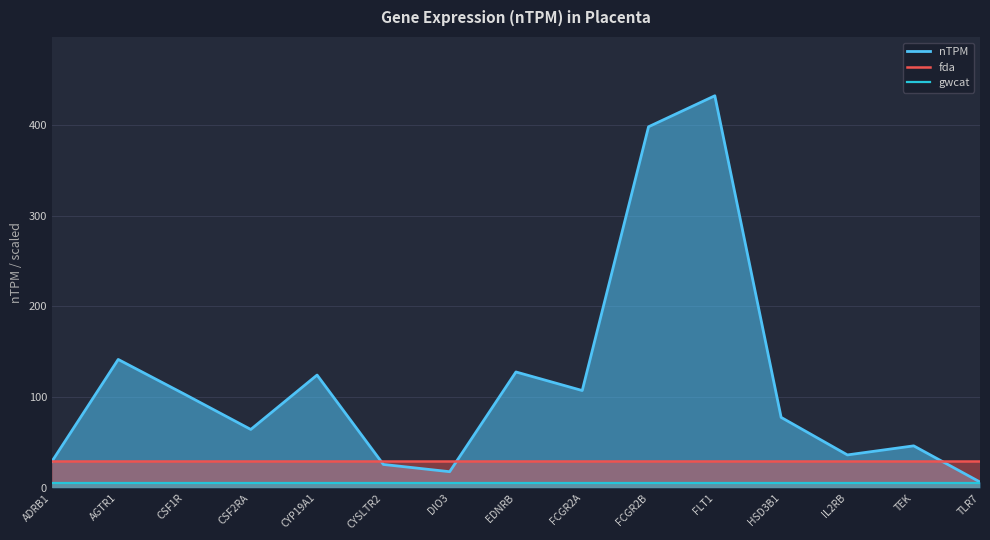

What is the difference between the highest and lowest values at FCGR2B?

393.2